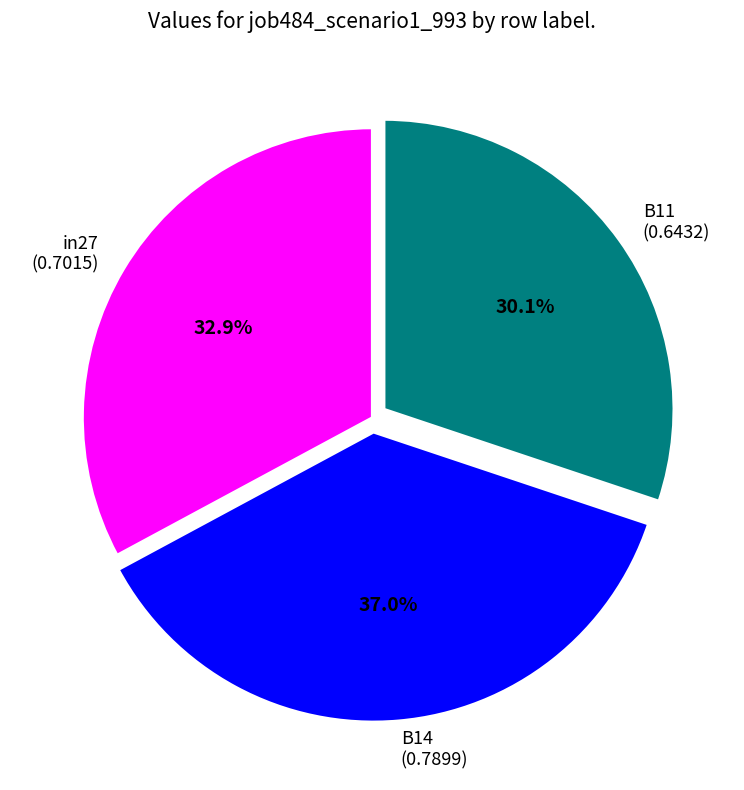

Between B14 and B11, which is larger?

B14